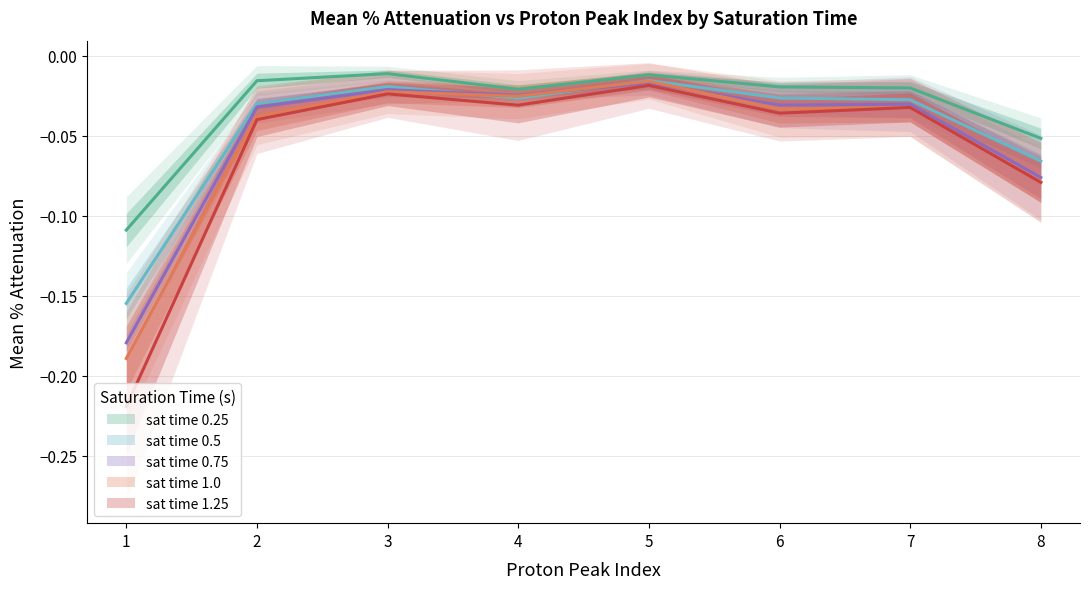

In sat_time_0.5, how many points are lower than both neighbors (excluding endpoints)?

1